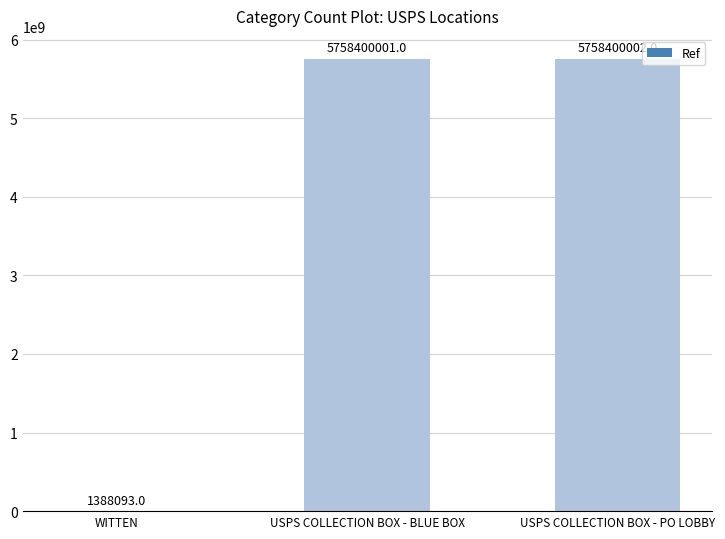

Which has a higher value, USPS COLLECTION BOX - BLUE BOX or WITTEN?

USPS COLLECTION BOX - BLUE BOX